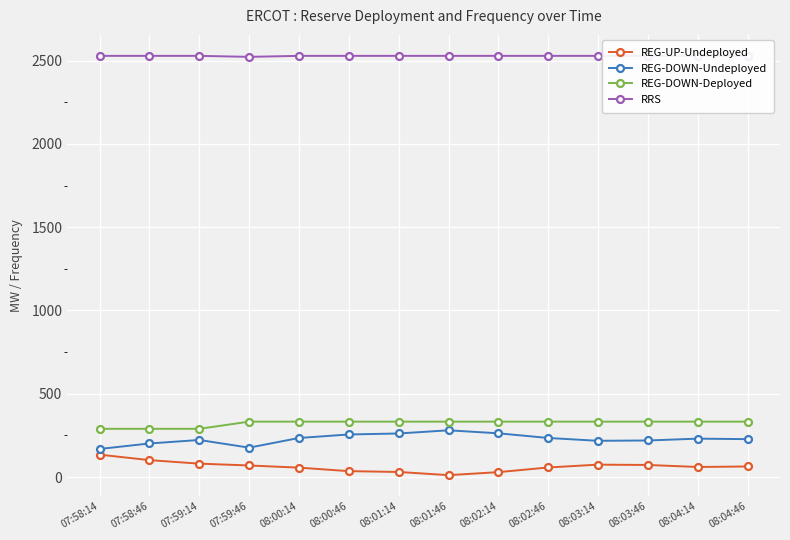

How many values in the RRS series are below 2528?

1